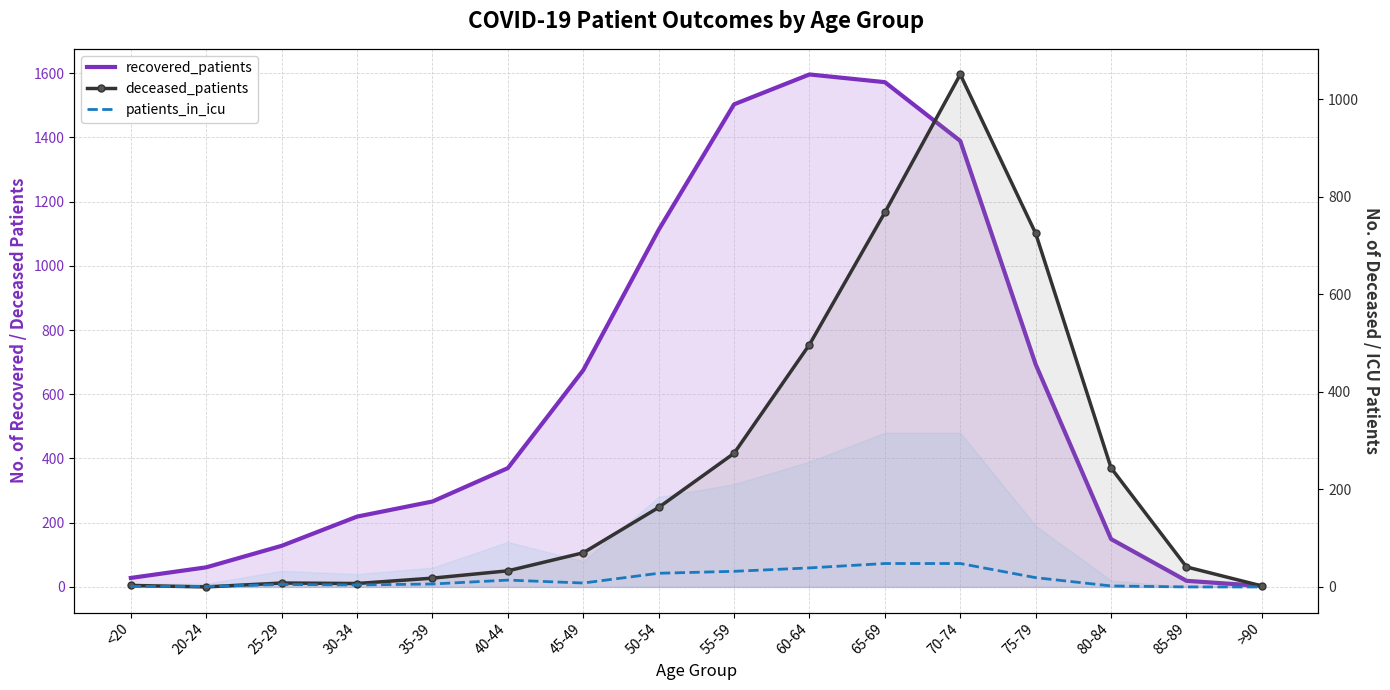

At how many categories does at least one series exceed 18?

15